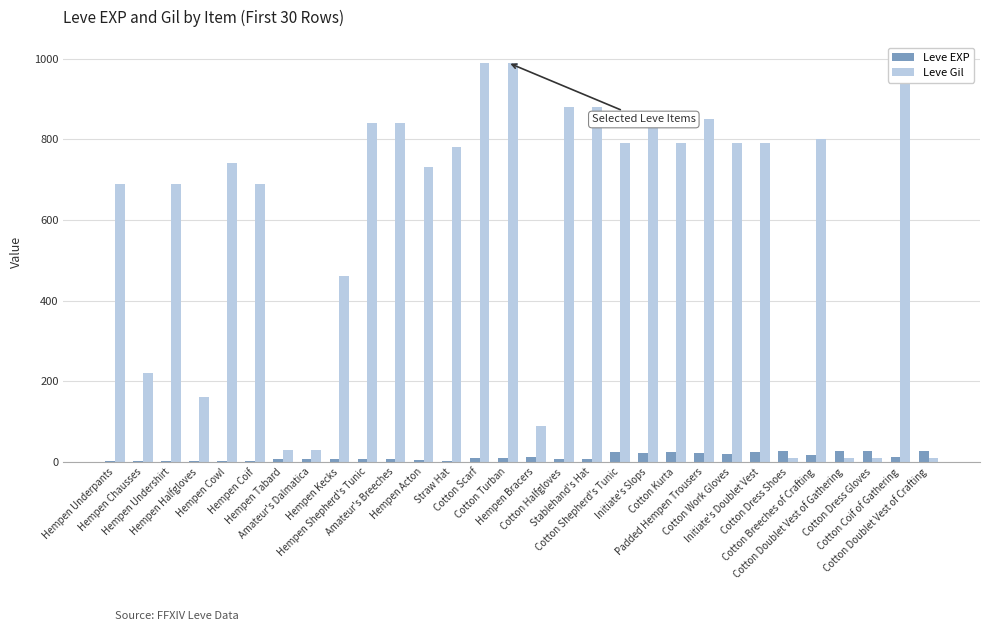

What is the sum of all Leve Gil values?

17390